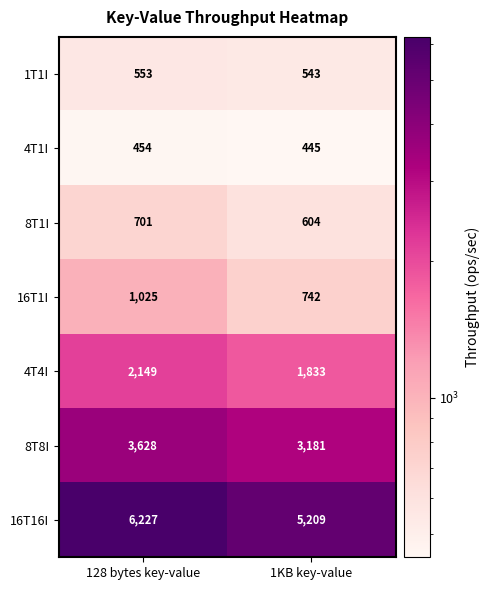

What is the difference between the highest and lowest values at 1KB key-value?

4764